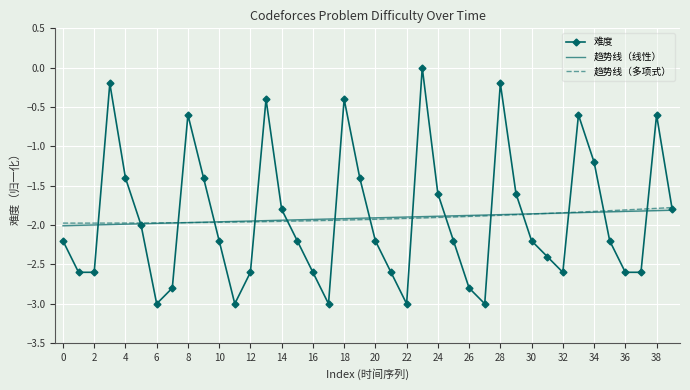

At which label is 趋势线（线性） closest to -1?

39